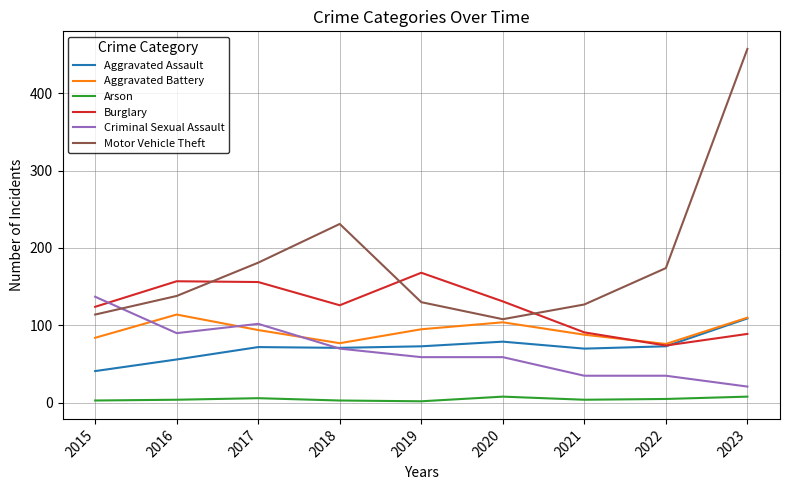

What is the highest value of the Motor Vehicle Theft series?

457